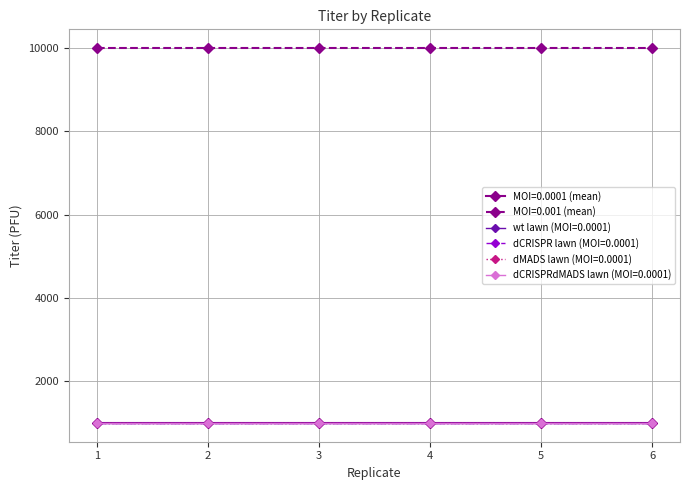

Which category has the highest value across all series?

1